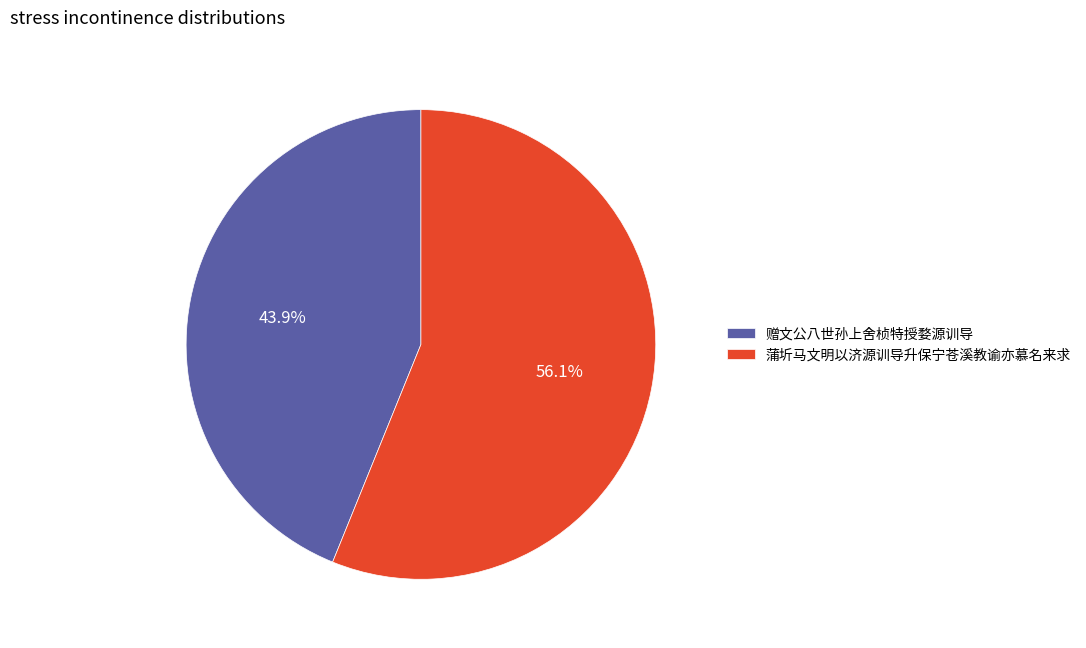

Count the number of slices in the pie.

2